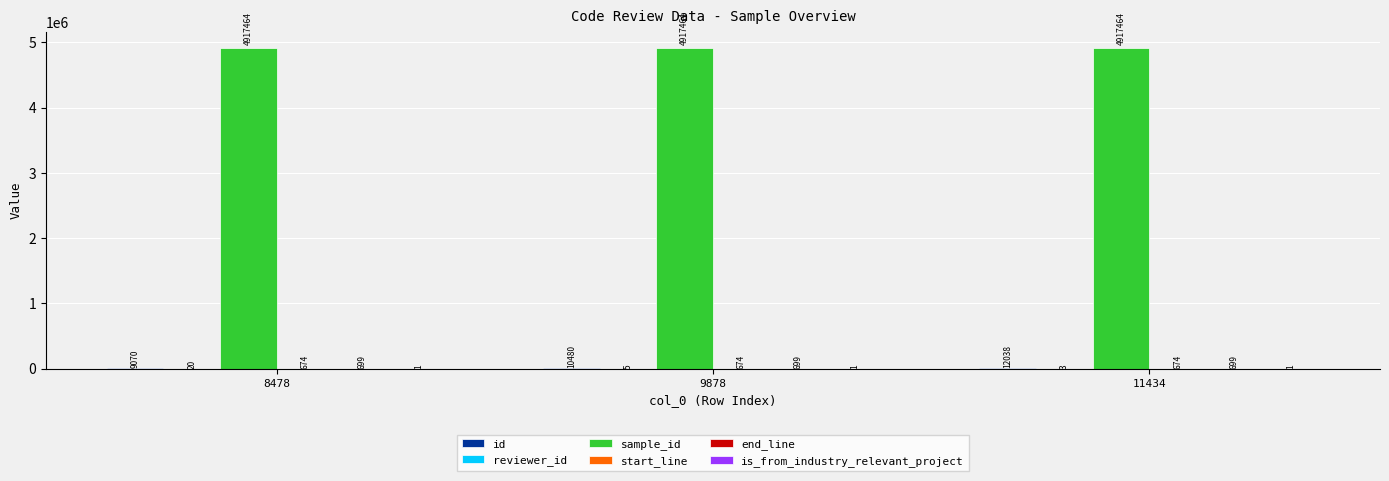

At which category is the sum across all series the highest?

11434